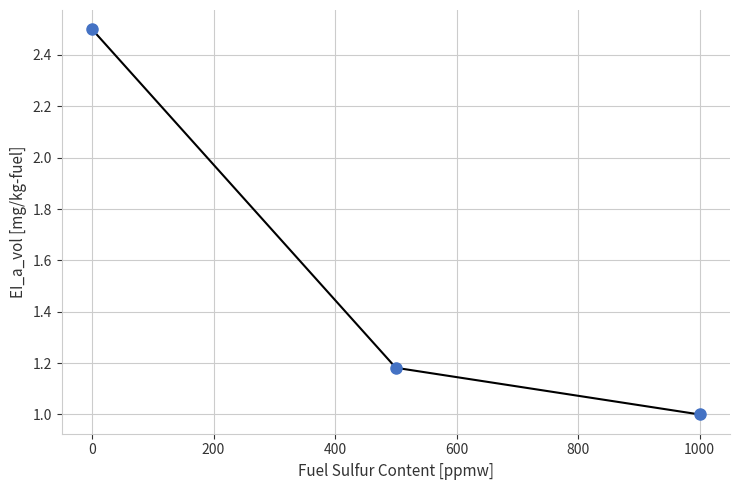

What is the average value?

1.6